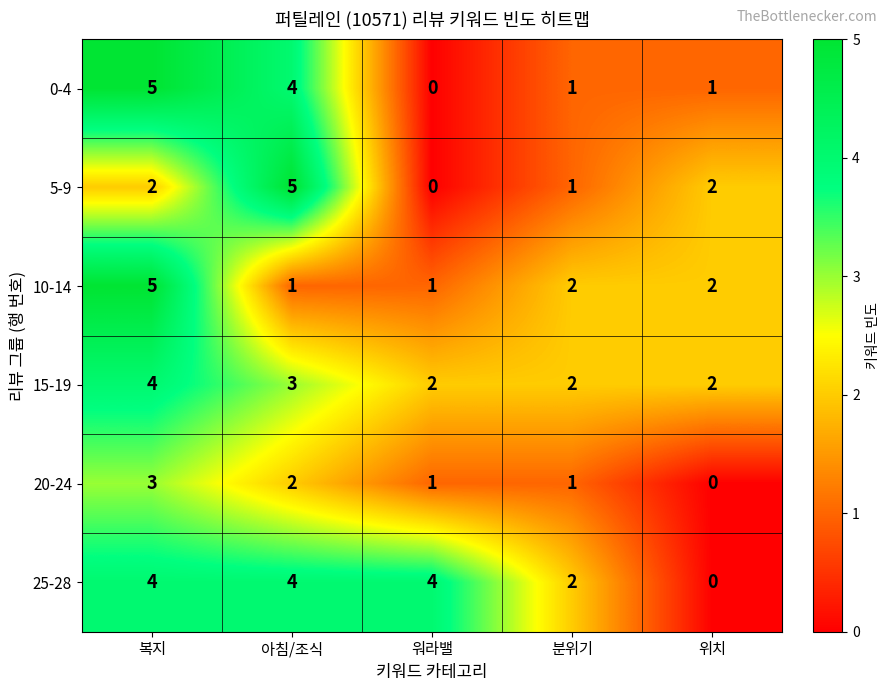

What is the difference between the second highest and minimum values in the 25-28 series?

4